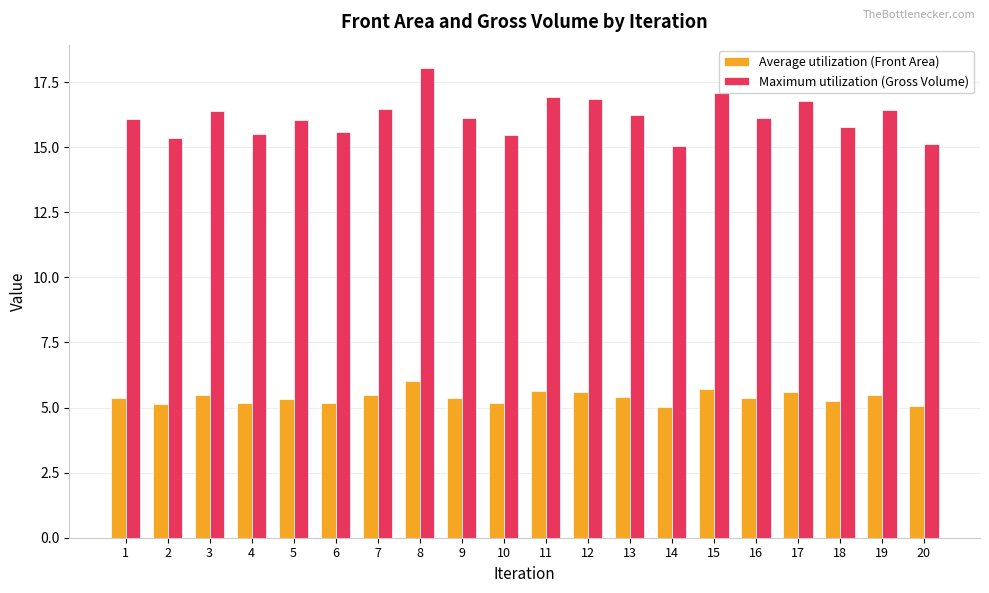

What is the lowest value of the Average utilization (Front Area) series?

5.0